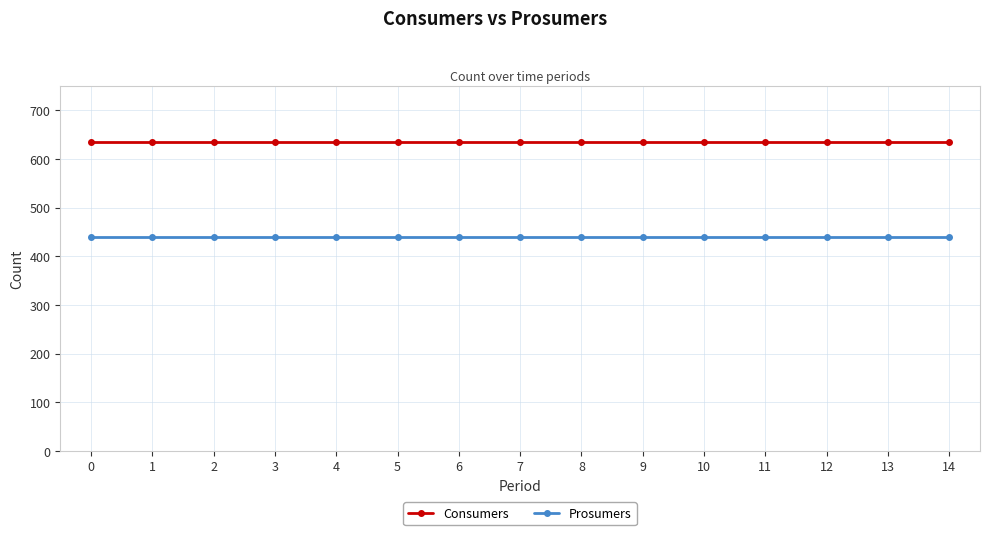

The value of Prosumers at 3 is 440. True or false?

True